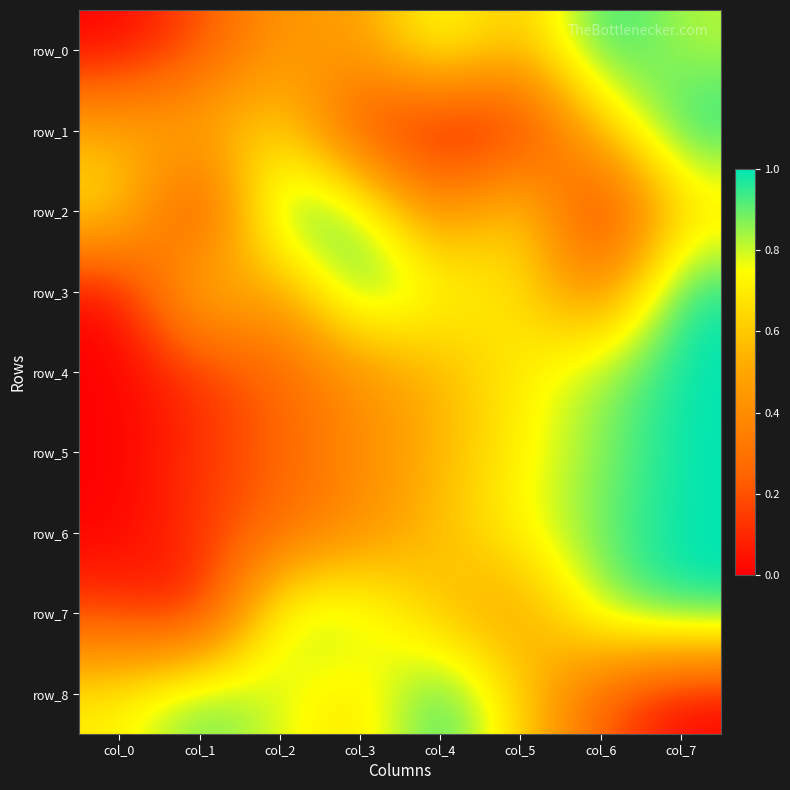

How many values in row_1 are above zero?

7